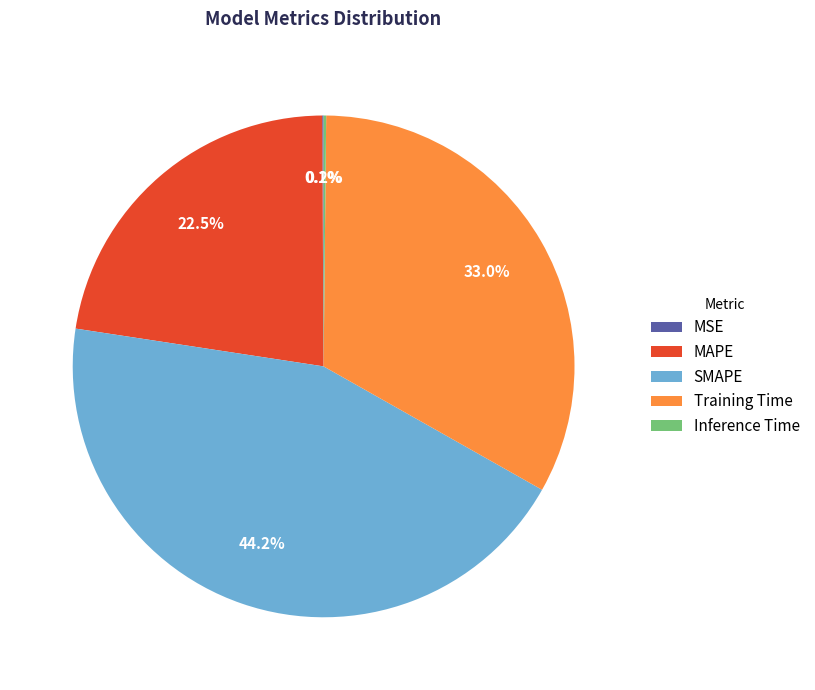

What portion of the pie excludes SMAPE?

55.8%